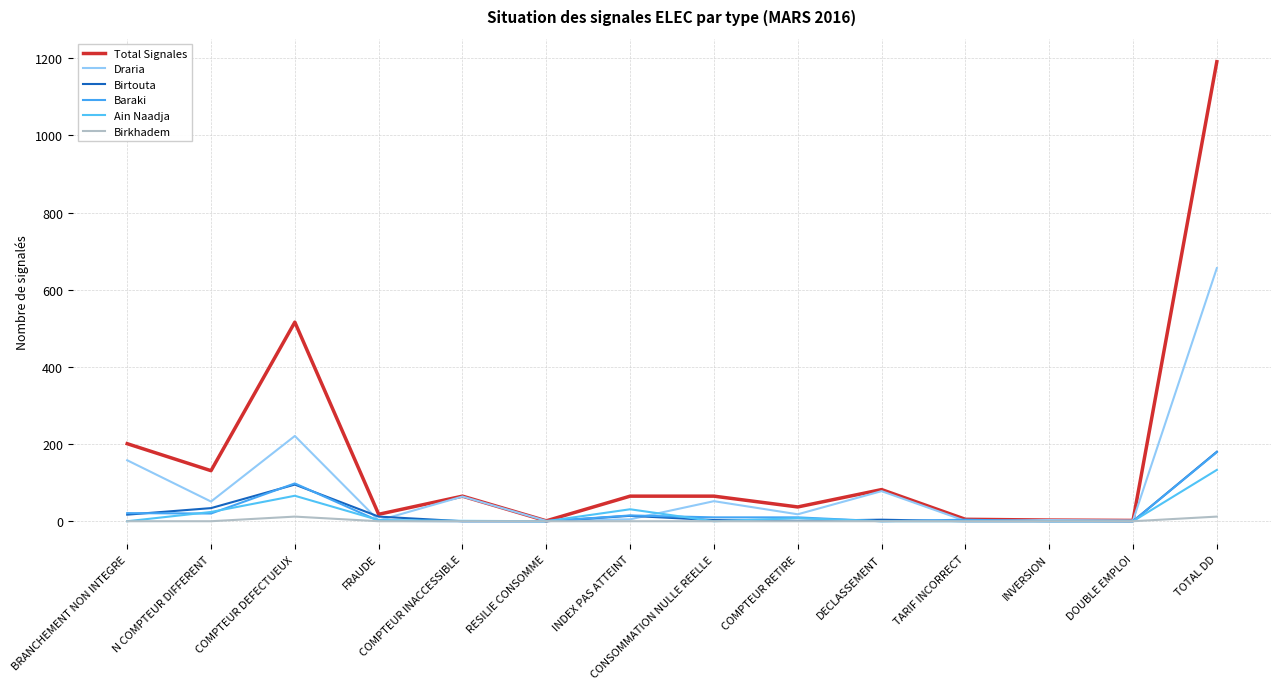

What is the label of the 12th point from the right?

COMPTEUR DEFECTUEUX